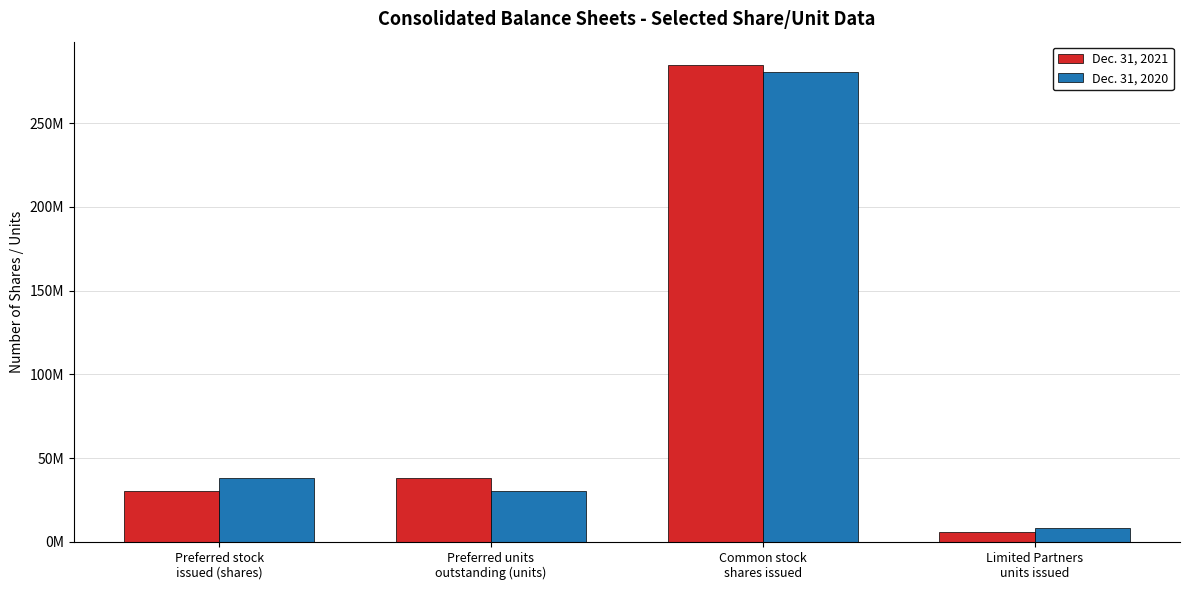

Does the chart contain stacked bars?

No